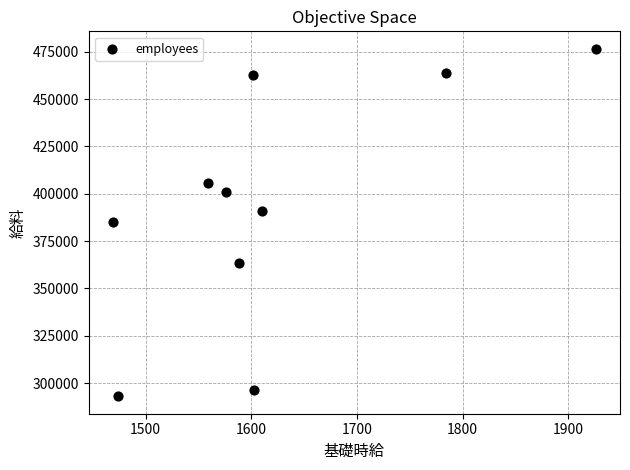

What is the range of Y values (max minus min)?

183559